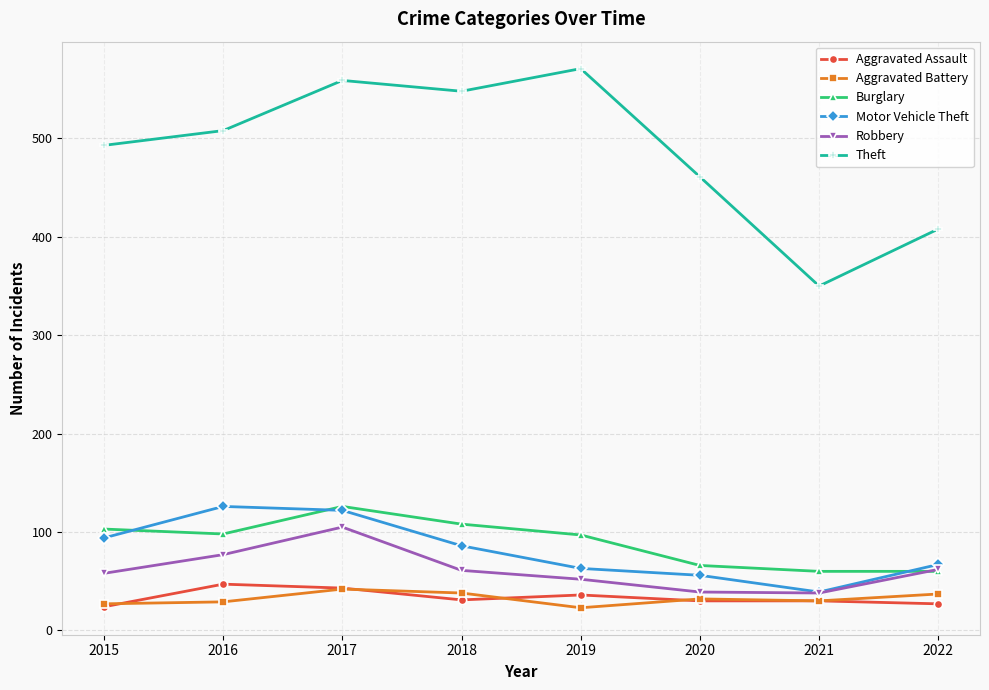

True or false: Aggravated Battery has more than 0 points higher than both neighbors.

True